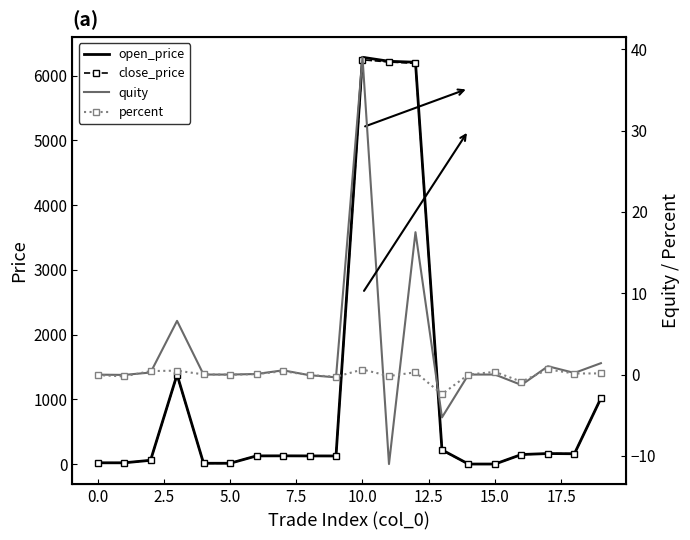

How many interior local valleys does the open_price series have?

5